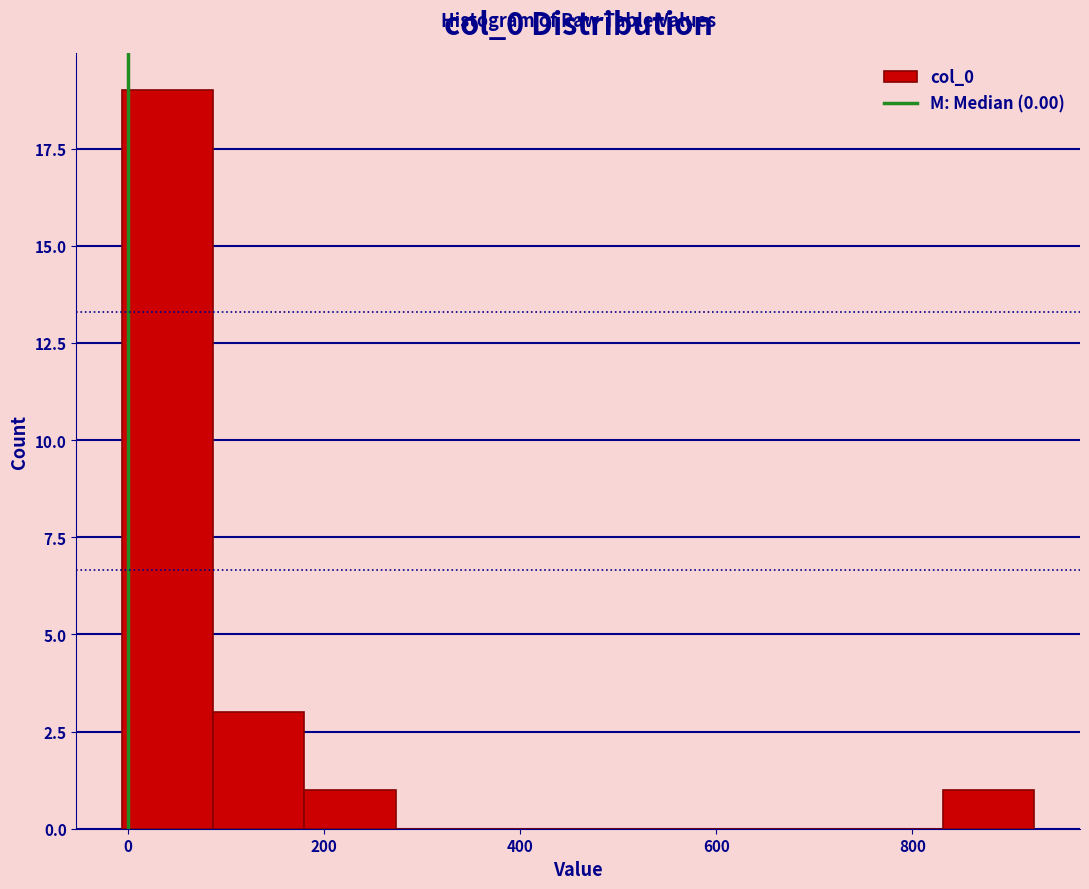

Reading left to right, list every bar in this chart as the range it spans on the x-axis followed by its height. Neither the bar edges nor the heights are printed on the chart, so give them approximately, as read against the axes.

0 to 80: 19
80 to 180: 3
180 to 280: 1
280 to 360: 0
360 to 460: 0
460 to 560: 0
560 to 640: 0
640 to 740: 0
740 to 840: 0
840 to 920: 1